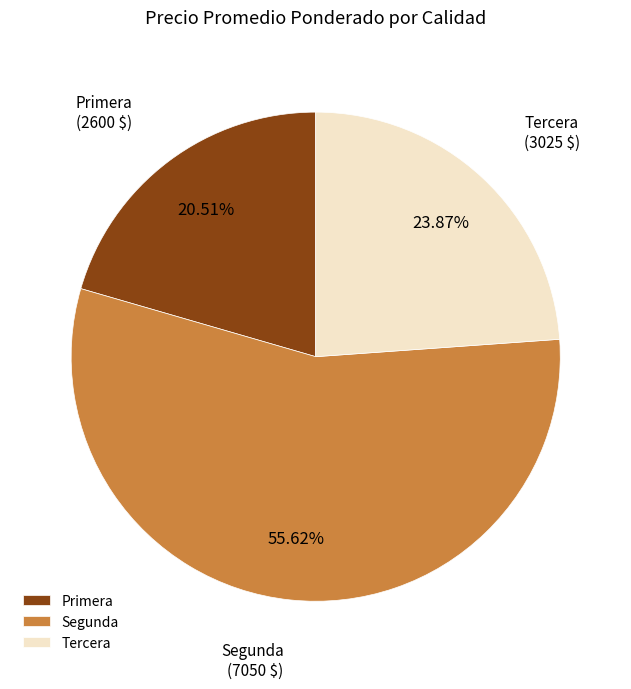

Count the number of slices in the pie.

3